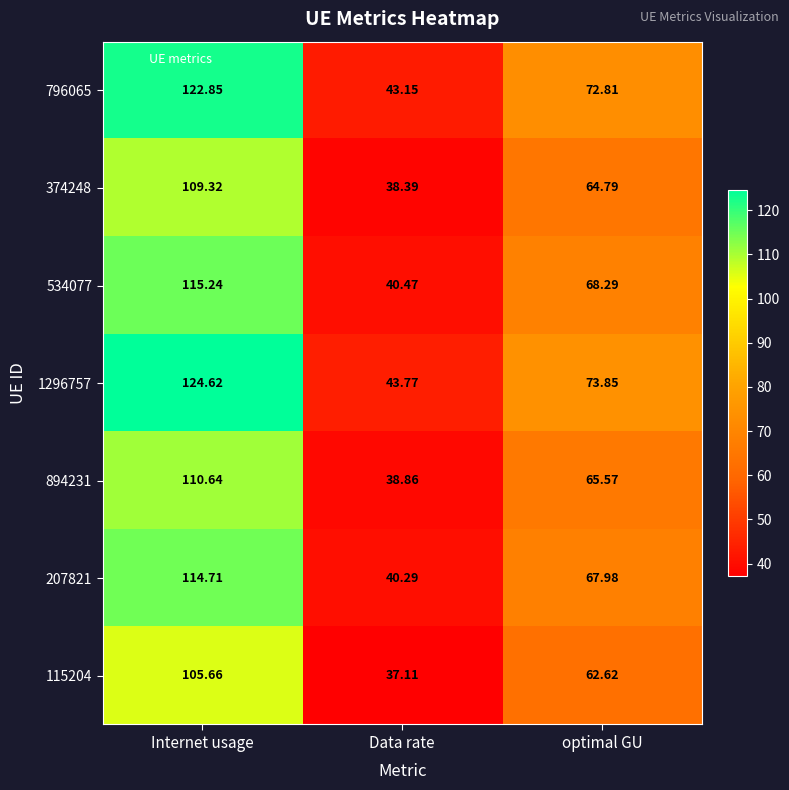

Which category has the lowest value in the 796065 series?

Data rate